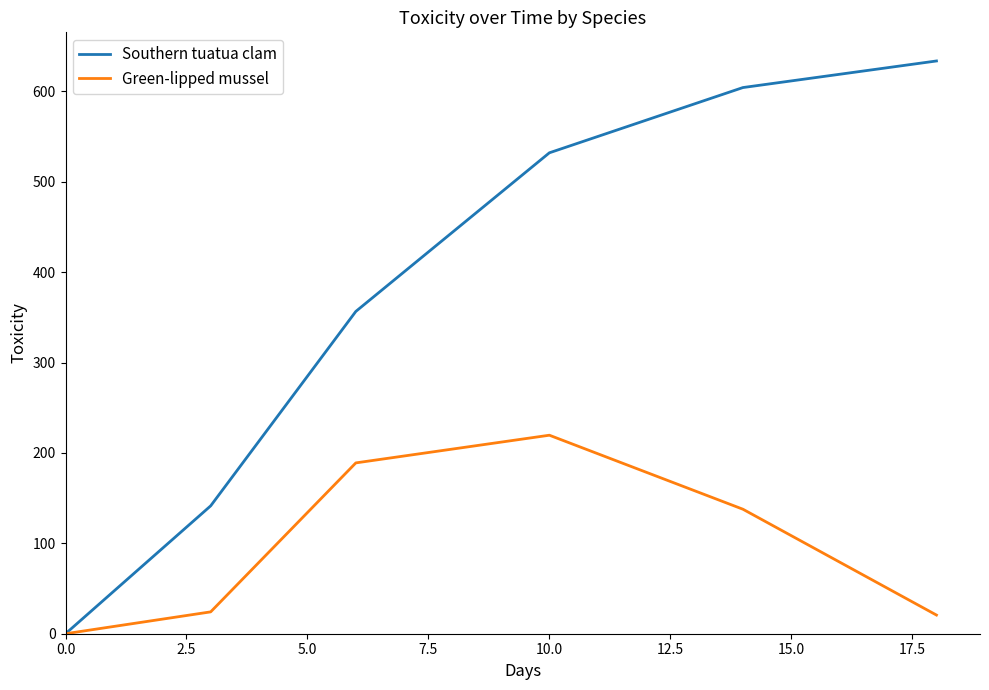

What is the difference between the second highest and minimum values in the Southern tuatua clam series?

604.3